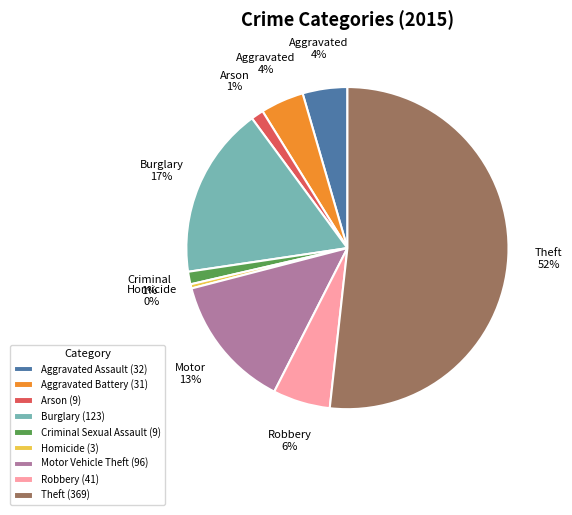

Which slice is the largest?

Theft